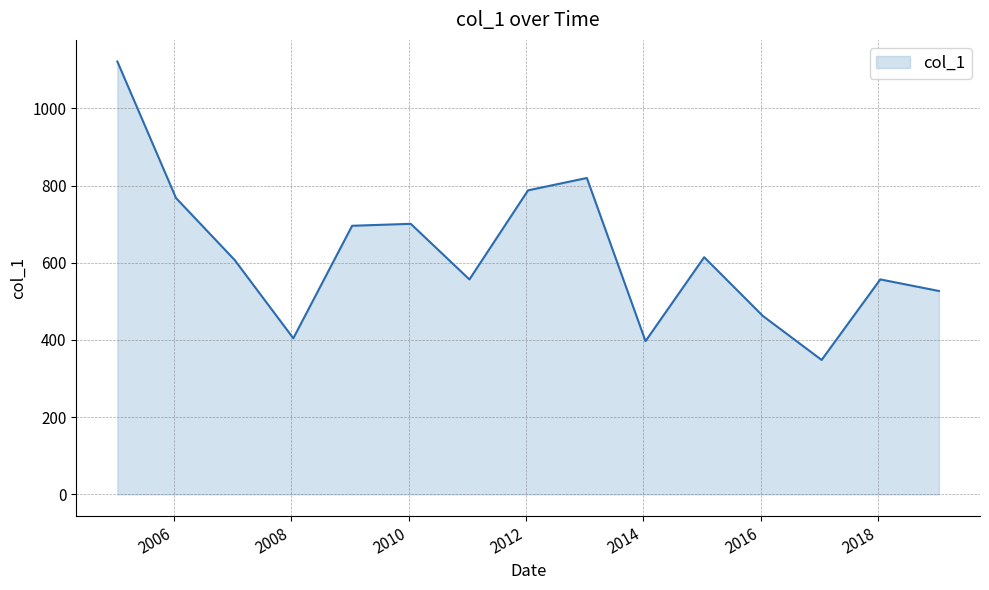

What is the difference between the second highest and second lowest values?

422.6